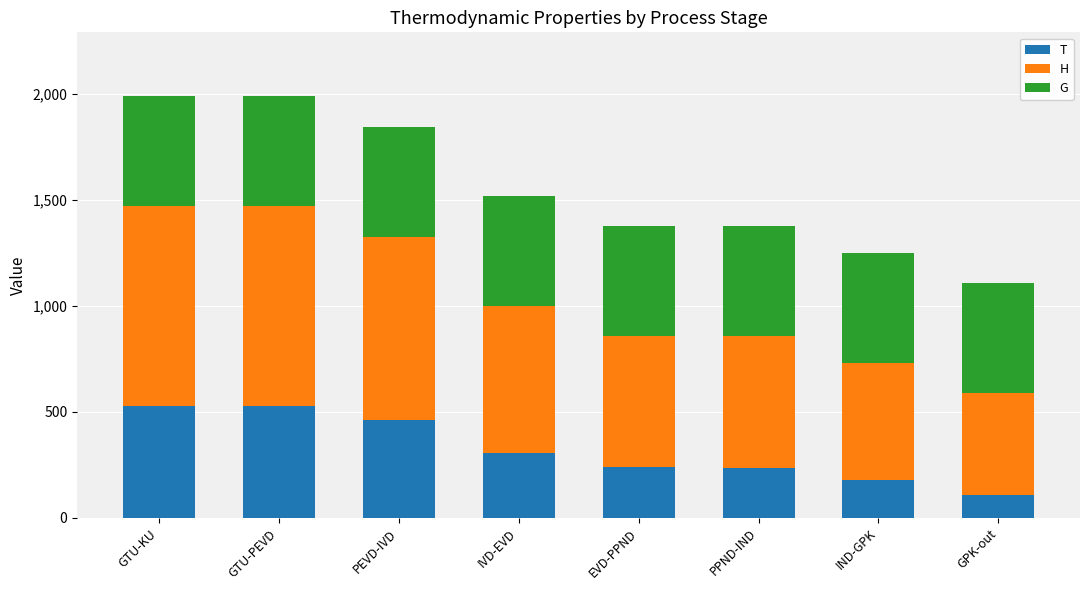

The value of T at PPND-IND is 416.1. True or false?

False